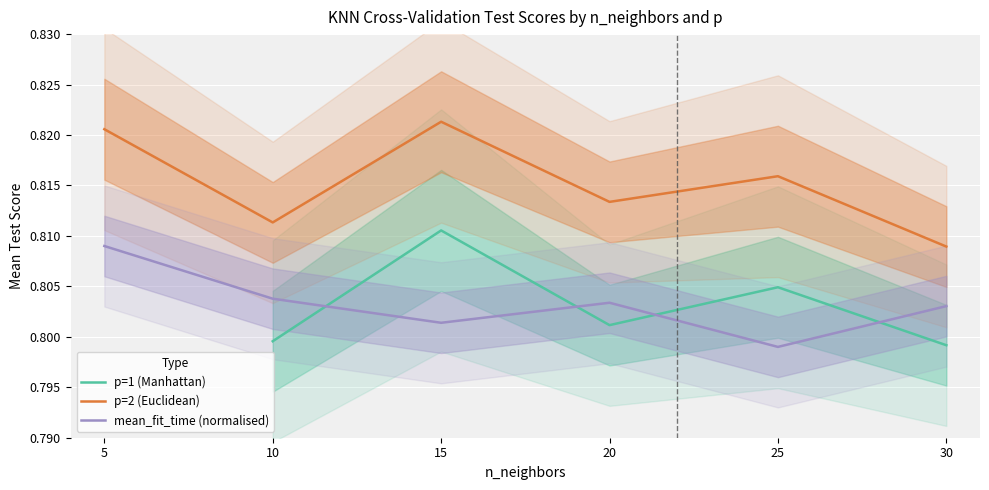

What is the value of the 2nd point from the left?

0.8